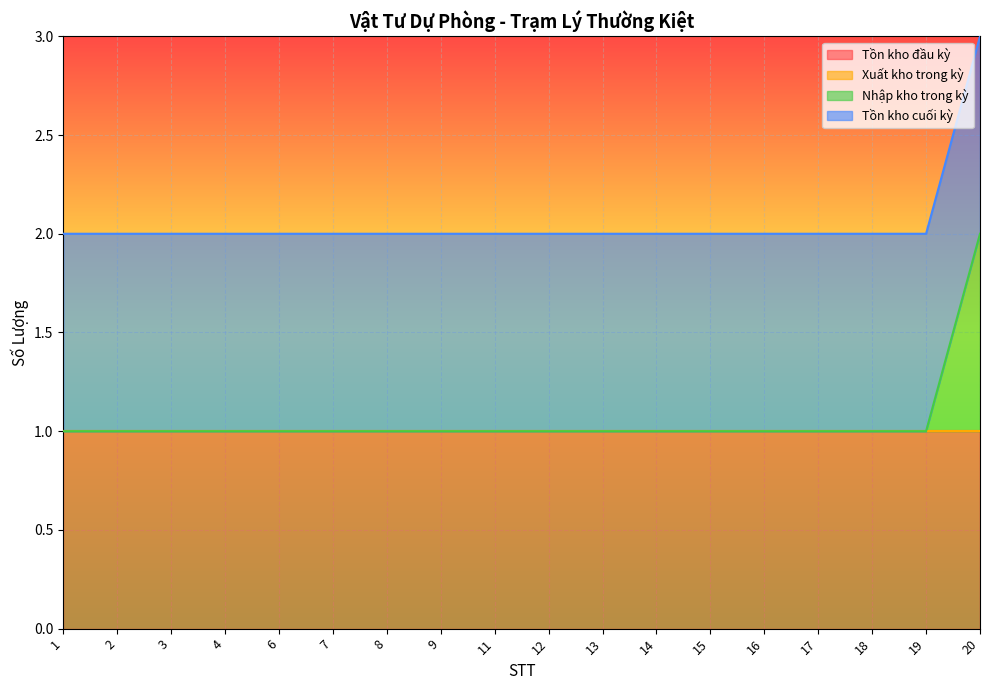

At which label is Tồn kho cuối kỳ closest to 1?

1